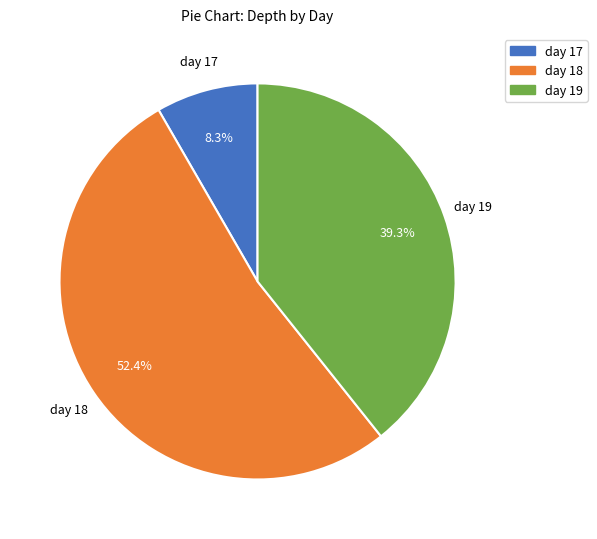

To the nearest percent, what is the average slice percentage?

33%